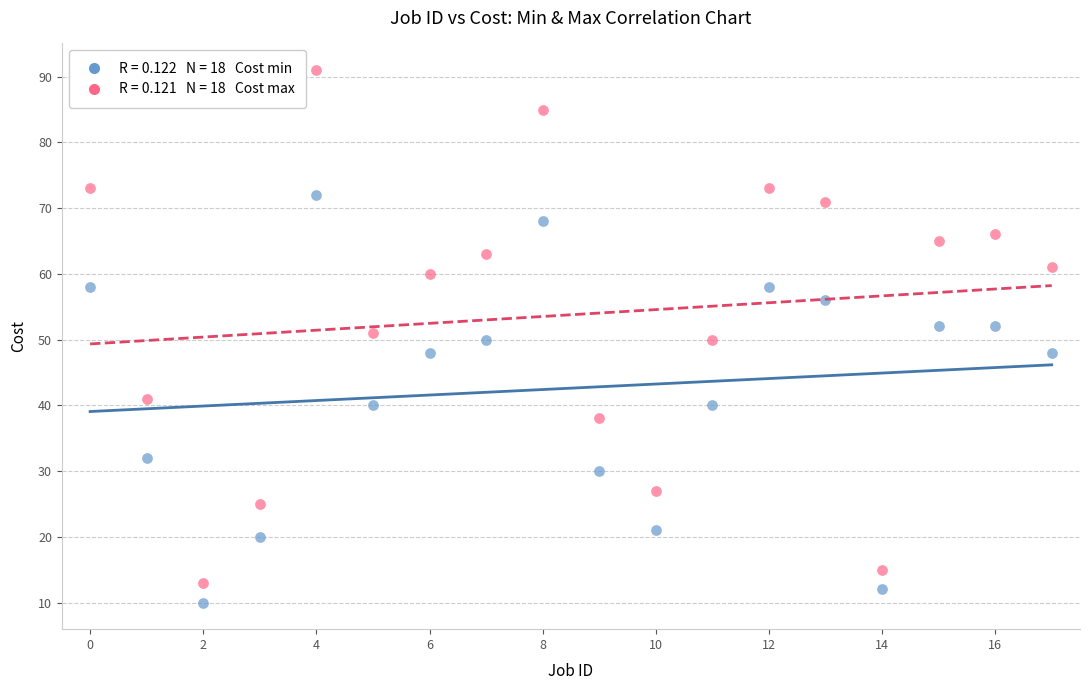

Across all data points, what is the range of Y values (max minus min)?

81